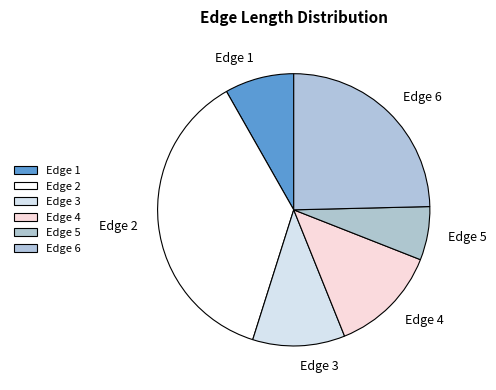

Does Edge 1 account for over 50% of the chart?

No